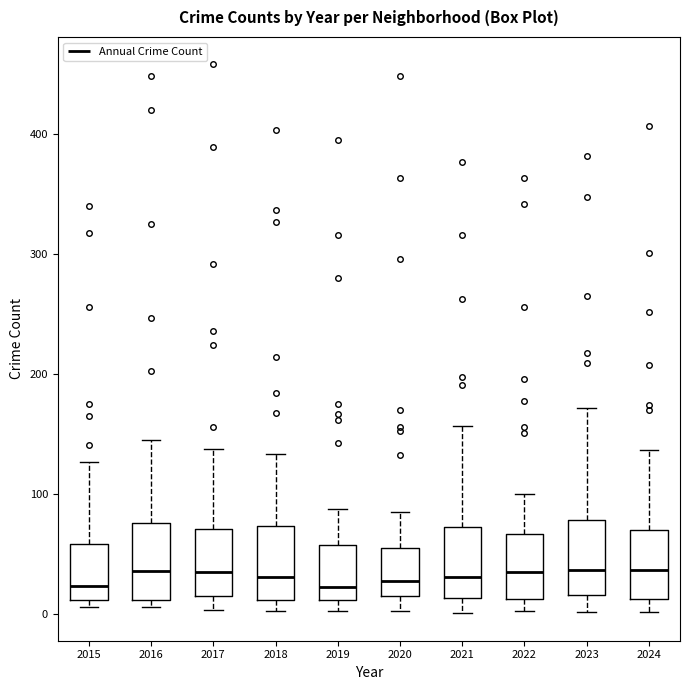

Reading left to right, transcribe this box plot: for each box, give where its median line is, the range the box spans, and where its two whiskers end, as read against the y-axis. The values are not printed on the chart, so give them approximately, as read against the axis.

2015: median 20, box 10 to 60, whiskers 10 (just below the box's lower edge) to 130
2016: median 40, box 10 to 80, whiskers 10 (just below the box's lower edge) to 150
2017: median 40, box 20 to 70, whiskers 0 to 140
2018: median 30, box 10 to 70, whiskers 0 to 130
2019: median 20, box 10 to 60, whiskers 0 to 90
2020: median 30, box 20 to 60, whiskers 0 to 90
2021: median 30, box 10 to 70, whiskers 0 to 160
2022: median 40, box 10 to 70, whiskers 0 to 100
2023: median 40, box 20 to 80, whiskers 0 to 170
2024: median 40, box 10 to 70, whiskers 0 to 140